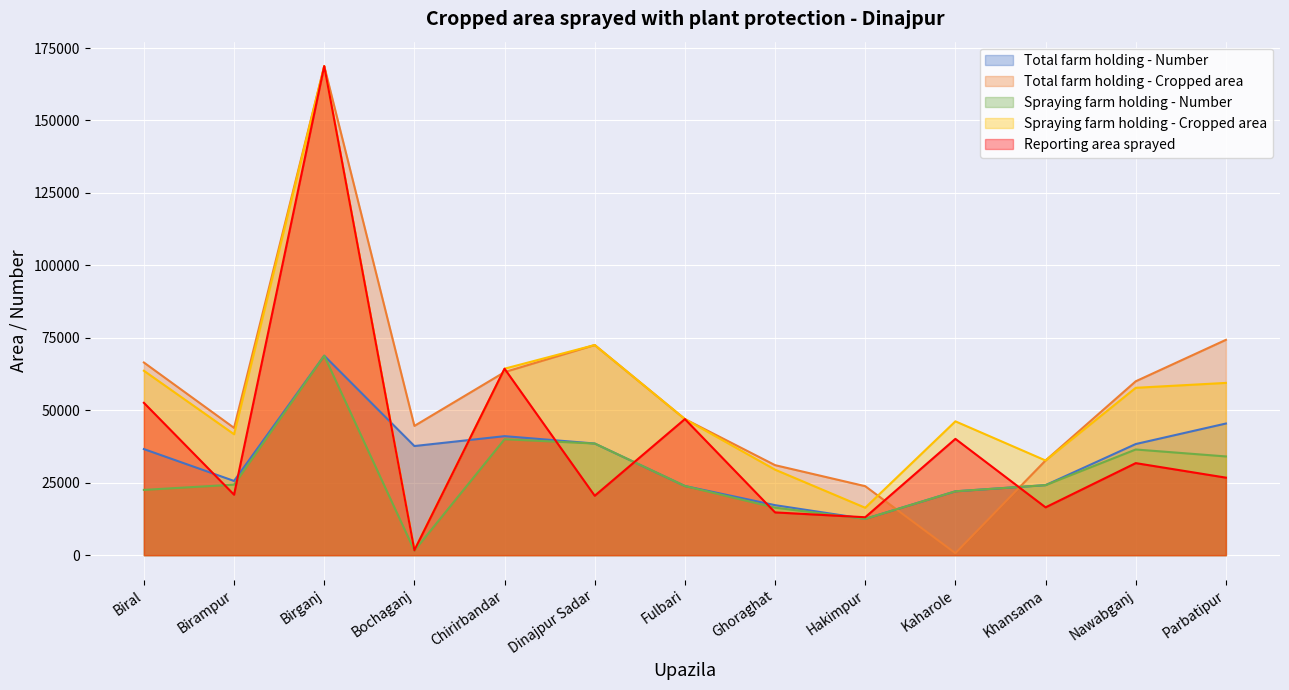

Does the chart display data point markers on the line(s)?

No